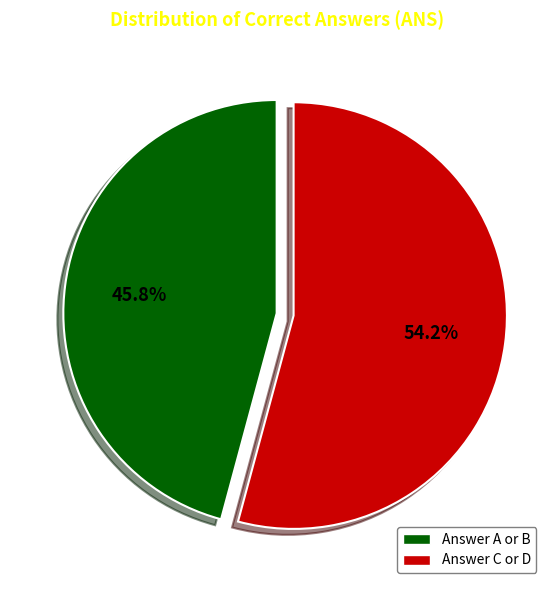

Count the number of slices in the pie.

2